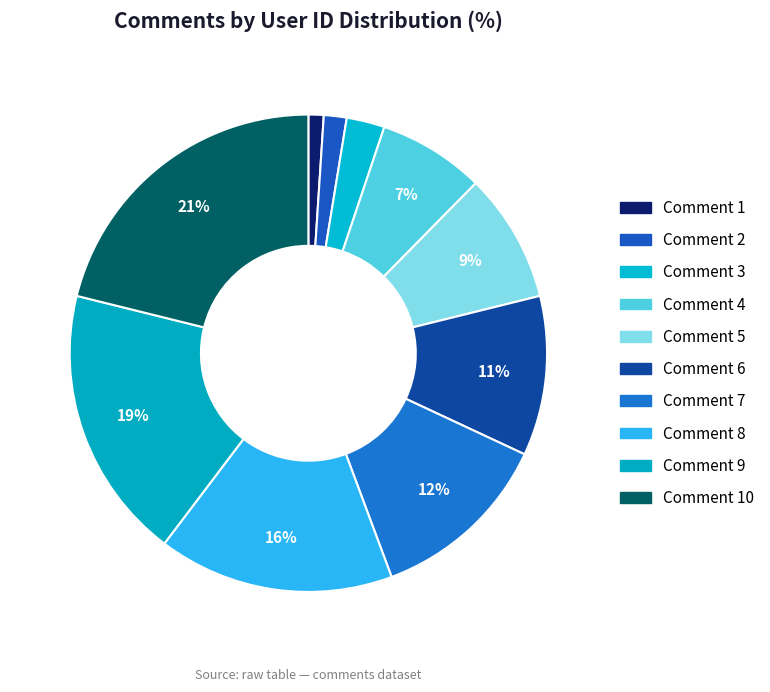

Count the number of slices in the pie.

10